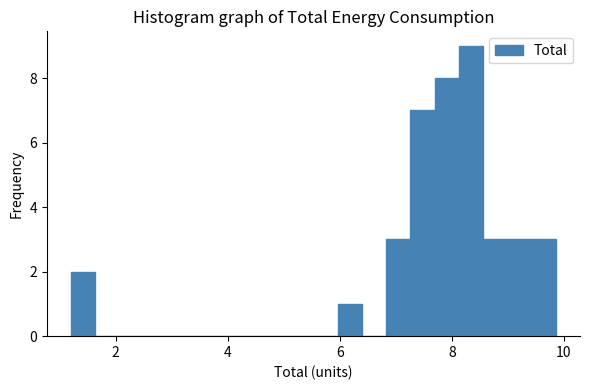

Read against the x-axis, roughly where is the centre of the tallest bar?

8.4